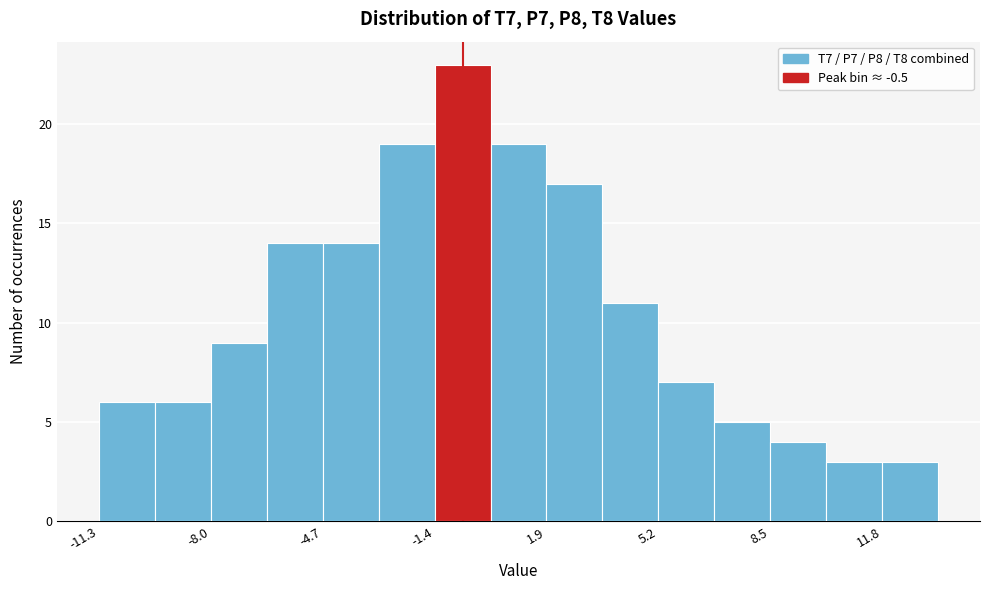

Read against the x-axis, roughly where is the centre of the tallest bar?

-0.5